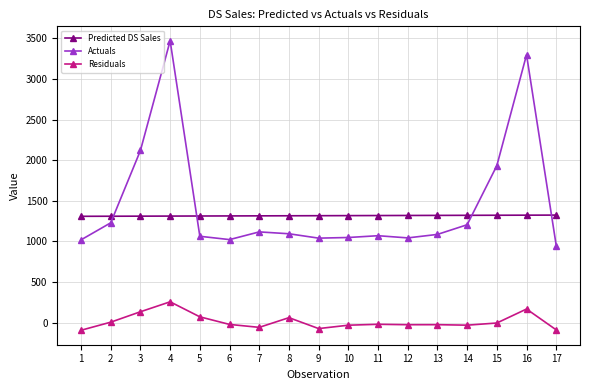

Does the chart display data point markers on the line(s)?

Yes